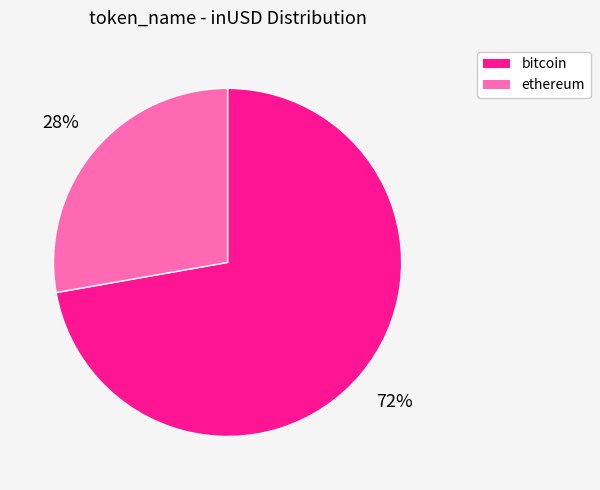

To the nearest percent, what is the difference between the largest and smallest slice percentages?

44%